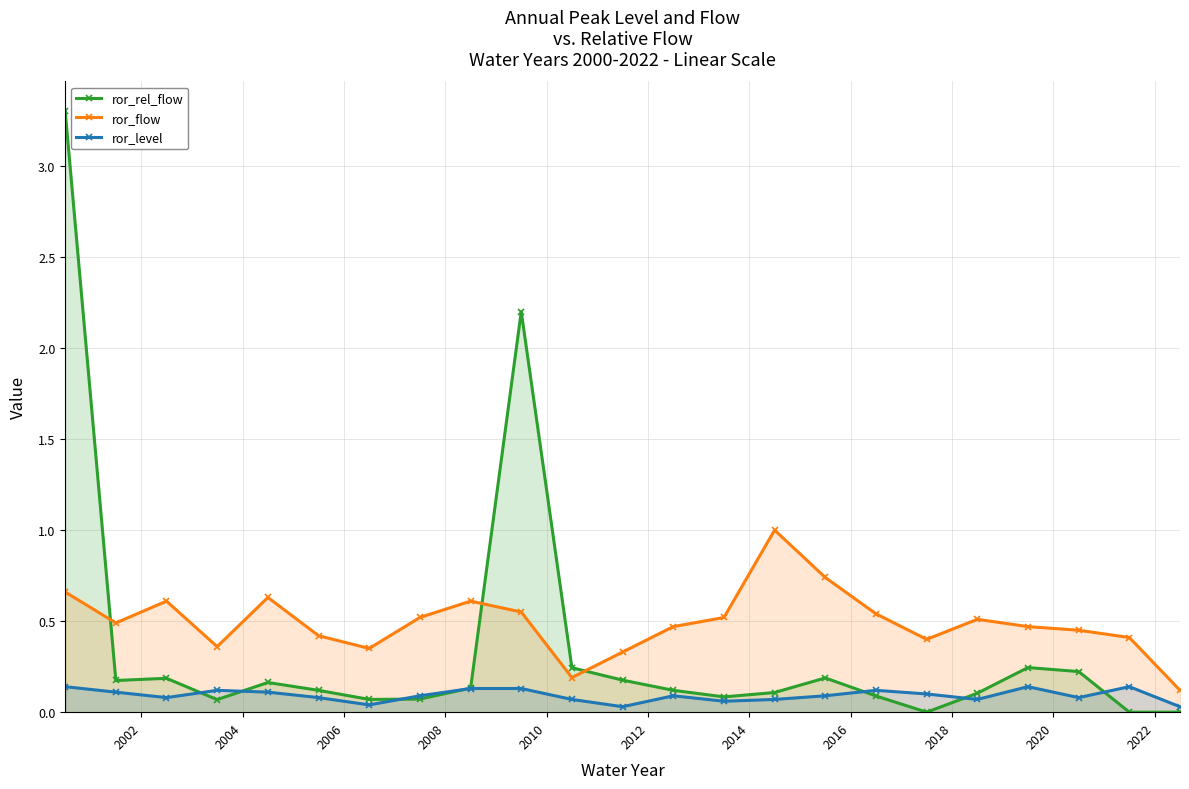

What is the sum of all ror_rel_flow values?

8.1